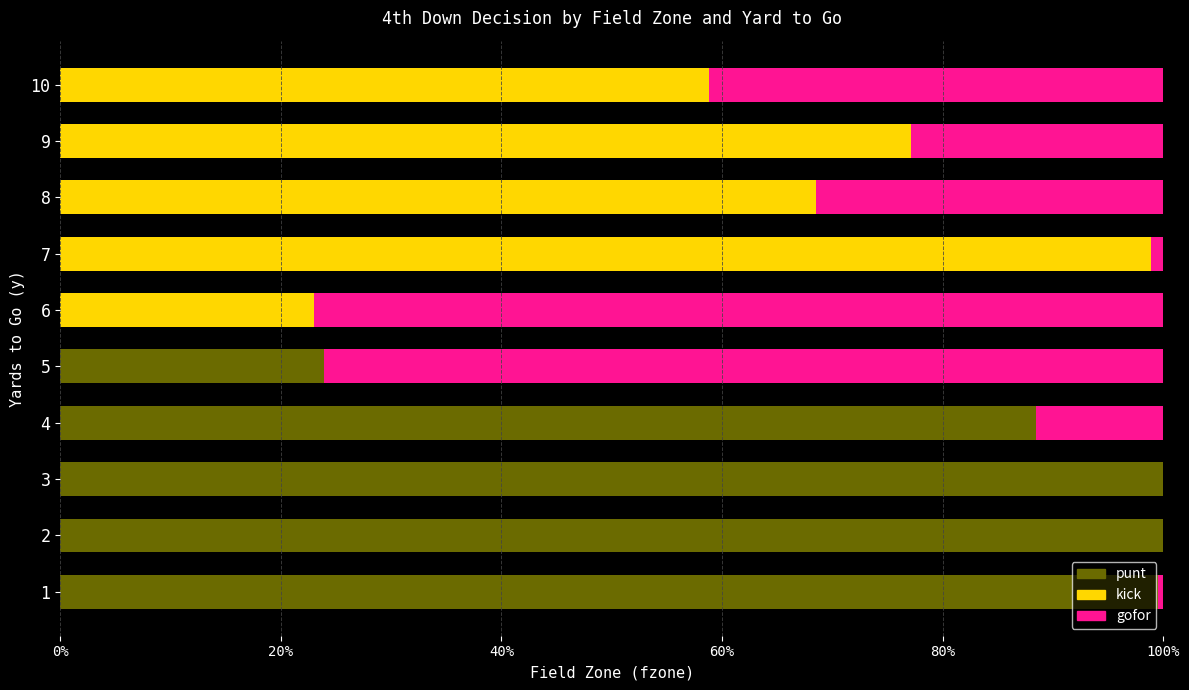

Reading left to right, extract all data points from this chart.

punt: 1.0	1.0	1.0	0.9	0.2	0.0	0.0	0.0	0.0	0.0
kick: 0.0	0.0	0.0	0.0	0.0	0.2	1.0	0.7	0.8	0.6
gofor: 0.0	0.0	0.0	0.1	0.8	0.8	0.0	0.3	0.2	0.4